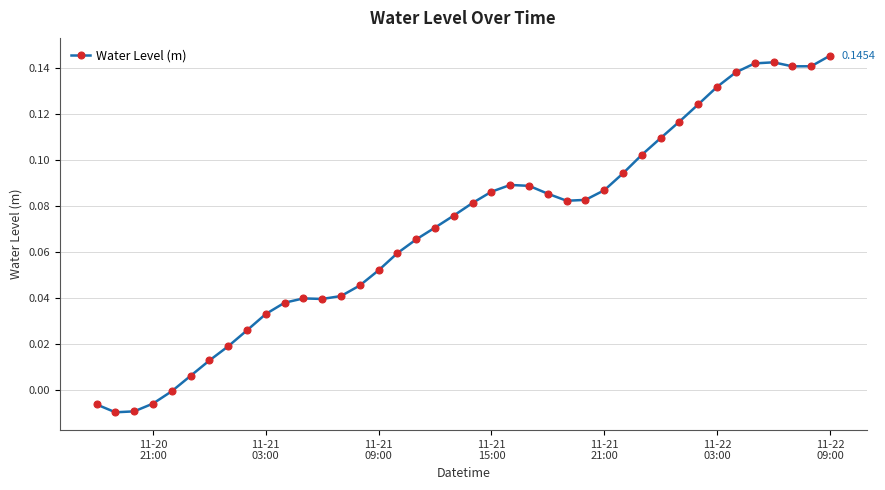

Count the number of categories in the chart.

40